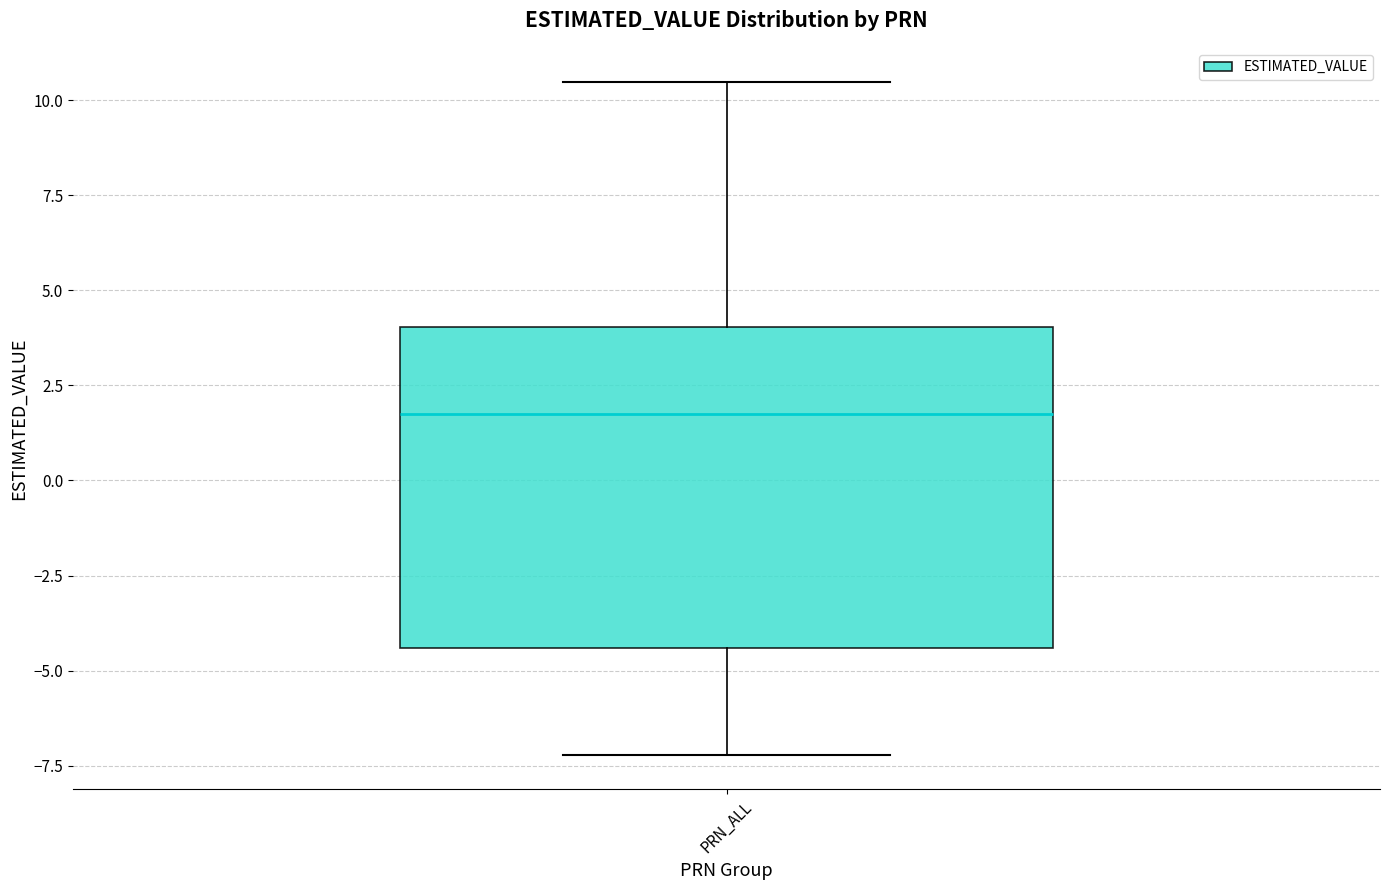

Read this box plot against the y-axis: the position of the median line, the range covered by the box, and the ends of both whiskers. The values are not printed on the chart, so give them approximately, as read against the axis.

median 1.5, box -4.5 to 4.0, whiskers -7.0 to 10.5